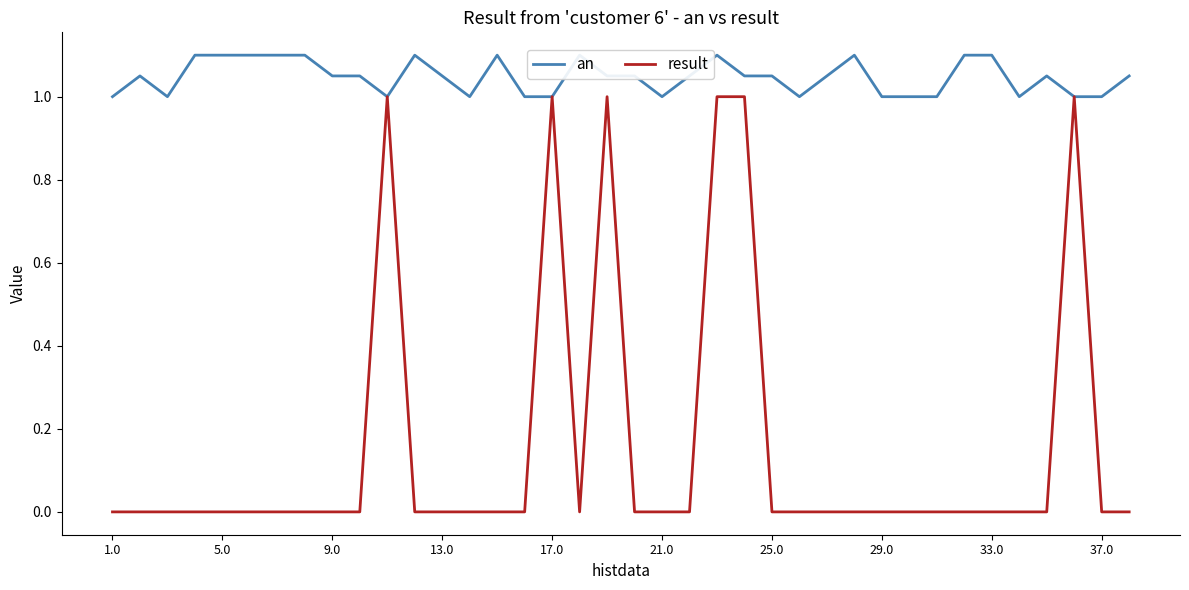

Read the result value at 22.

1.0